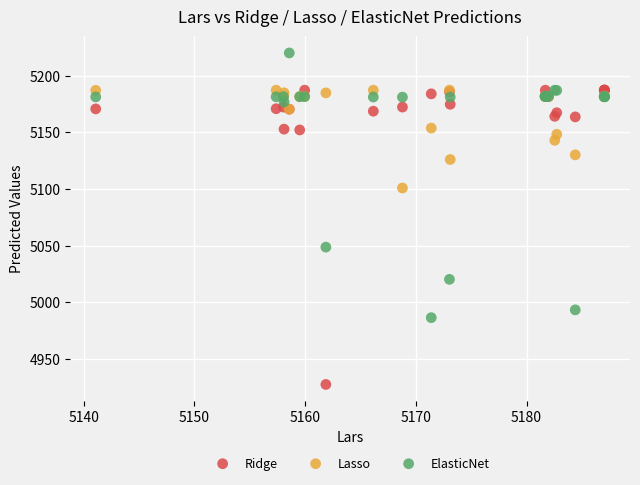

What are all the series names shown in the legend?

Ridge, Lasso, ElasticNet